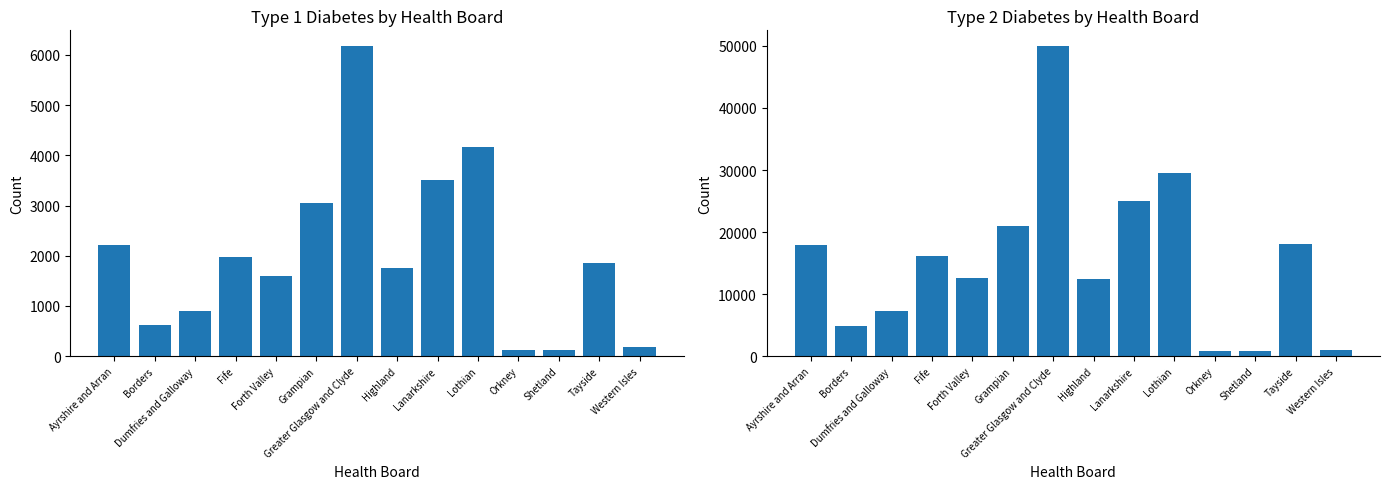

What is the approximate value of t1dm at Highland, to the nearest 100?

1800